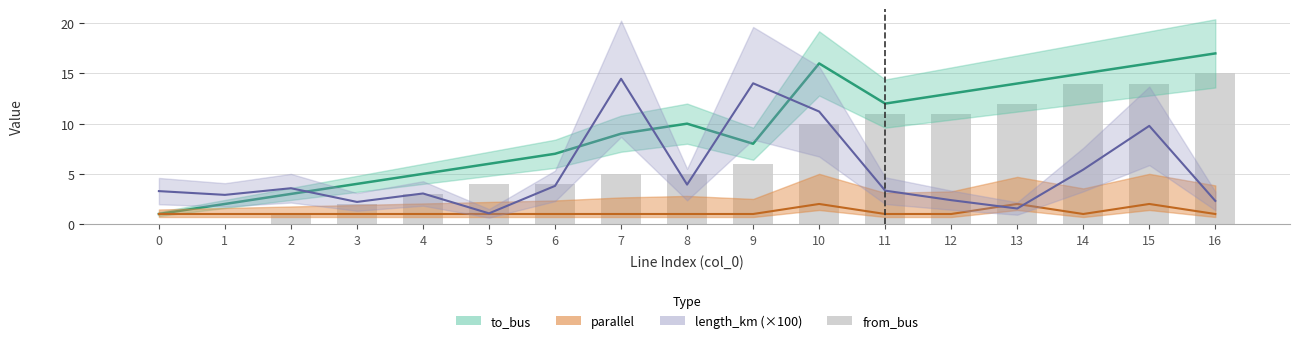

What is the approximate value at 6, to the nearest 5?

5